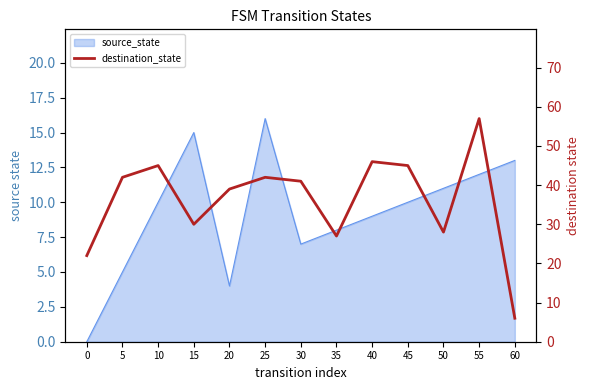

What is the difference between the values at 5 and 20?

3